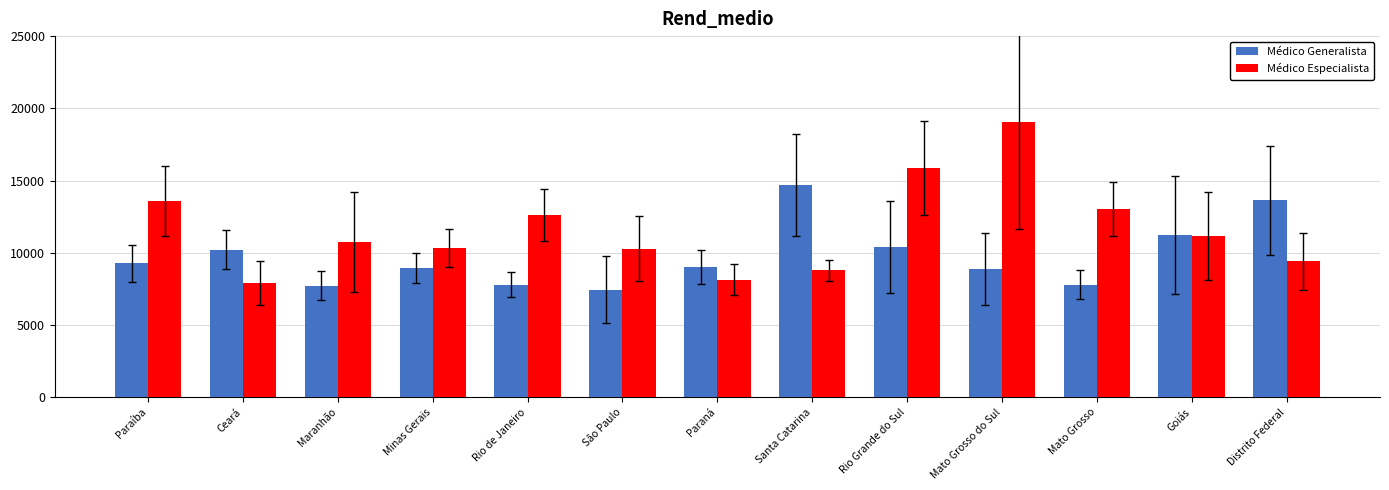

Read the Médico Generalista value at Ceará.

10214.6